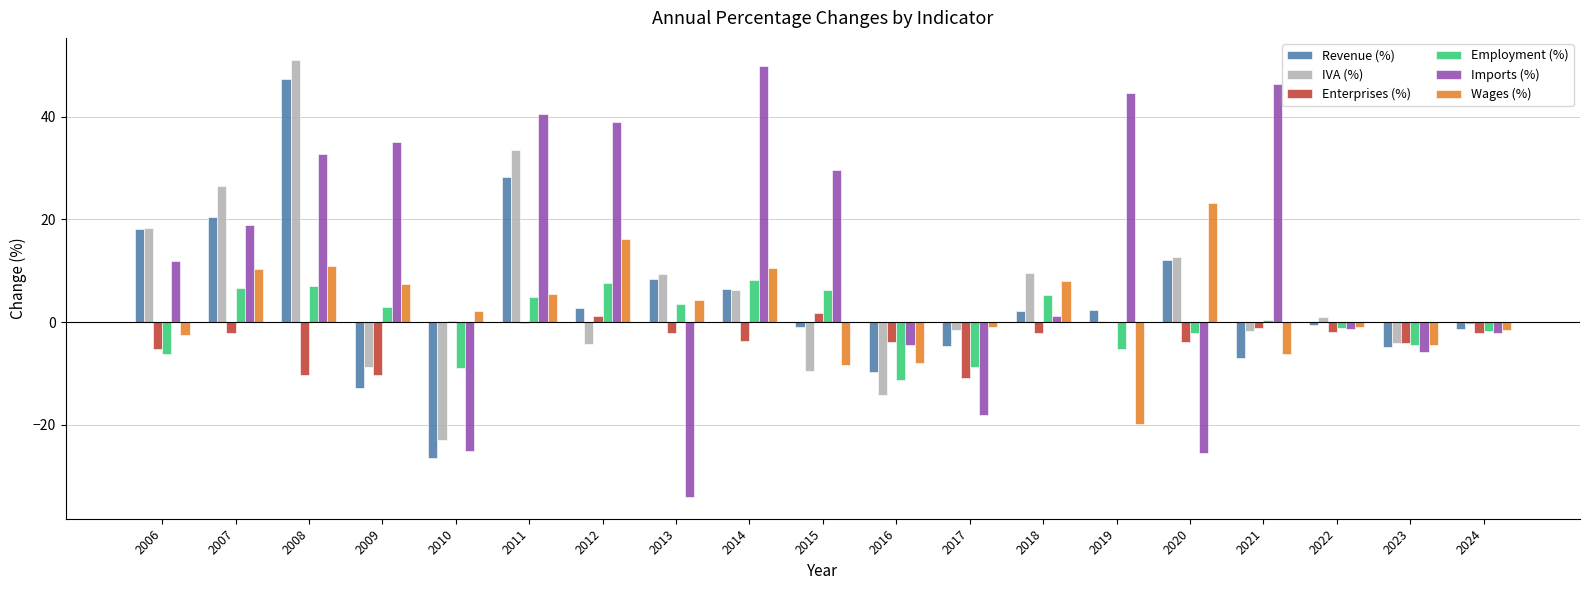

What is the greatest value displayed?

51.1